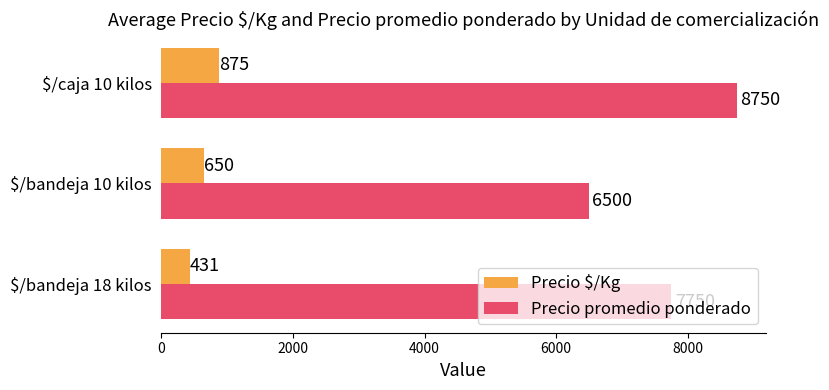

What is the lowest value of the Precio $/Kg series?

431